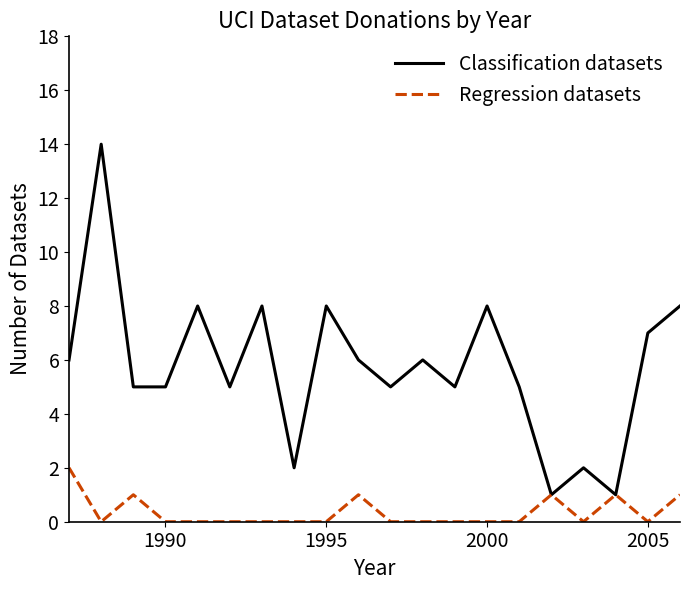

Which series has the largest range (max minus min)?

Classification datasets